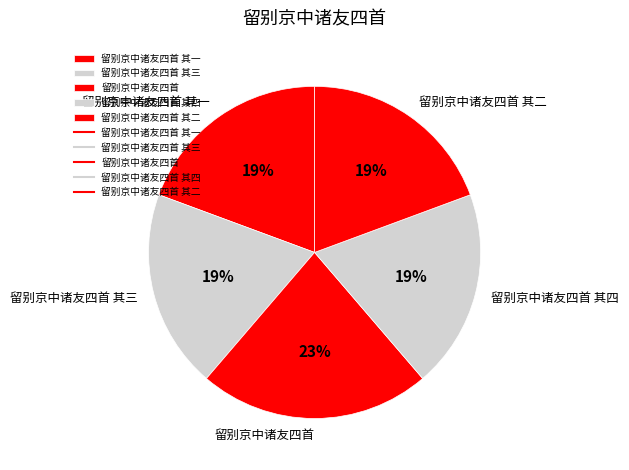

How many slices are in this pie chart?

5